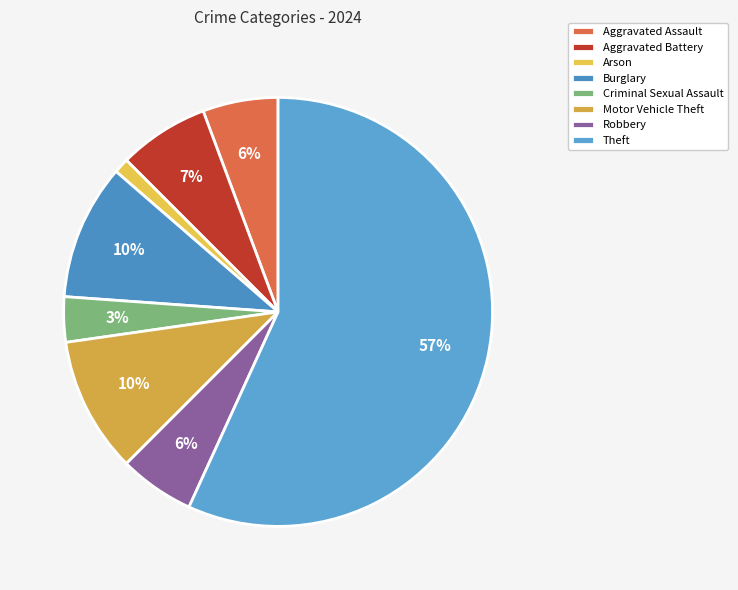

Count the number of slices in the pie.

8